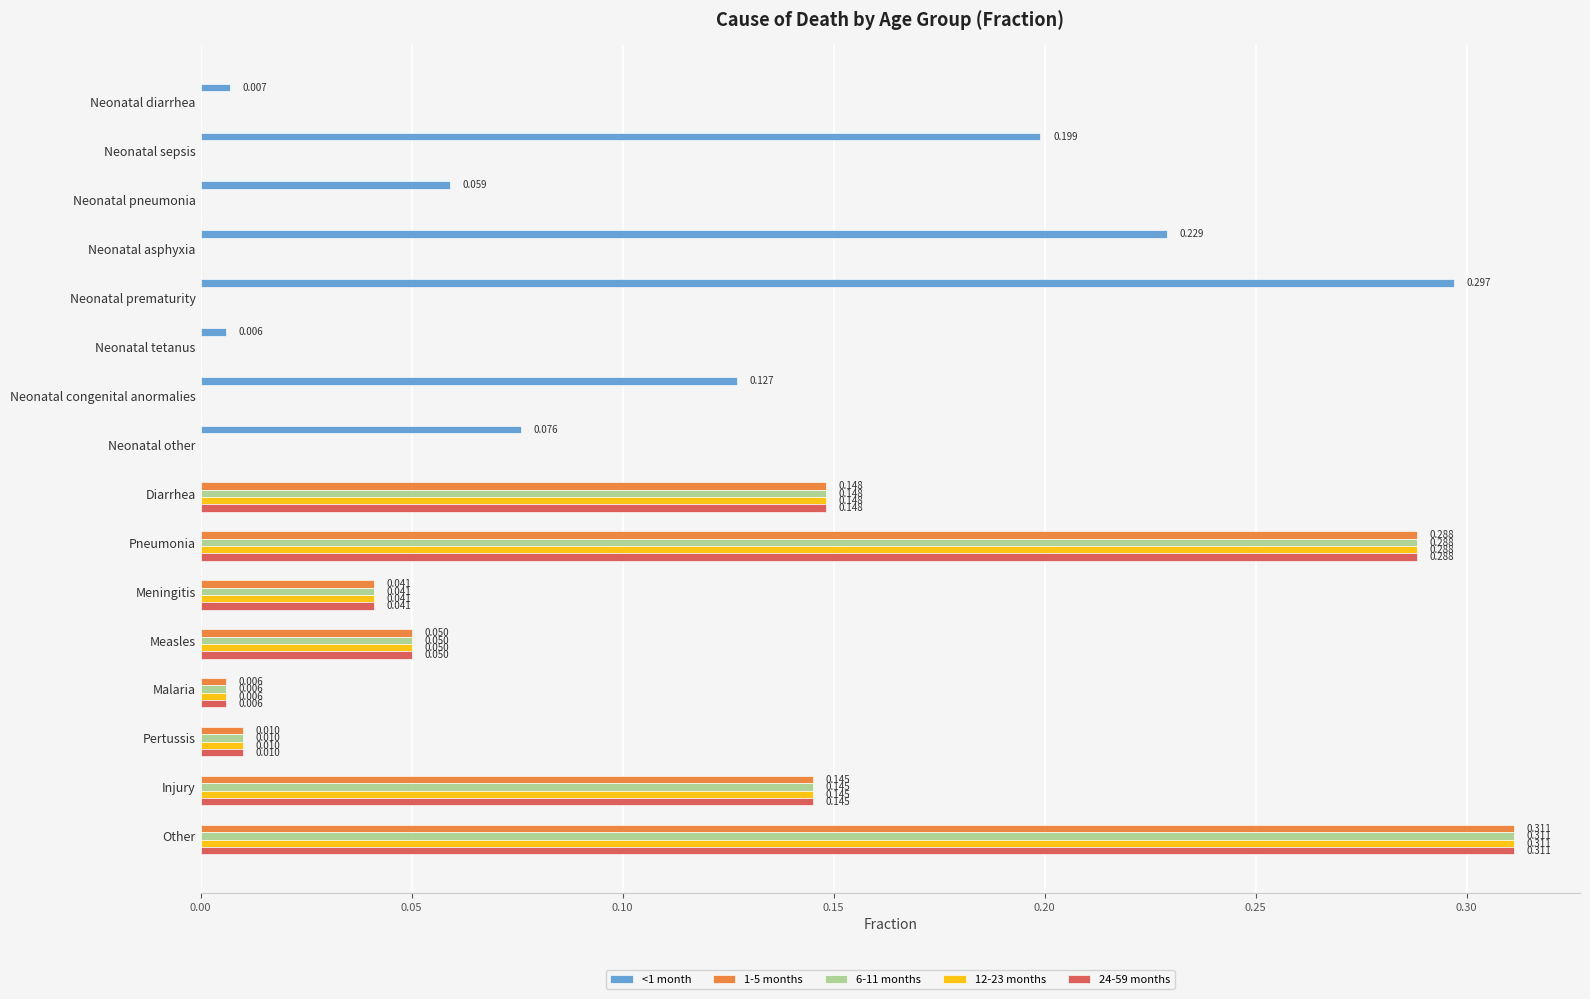

At which category is the sum across all series the highest?

Other